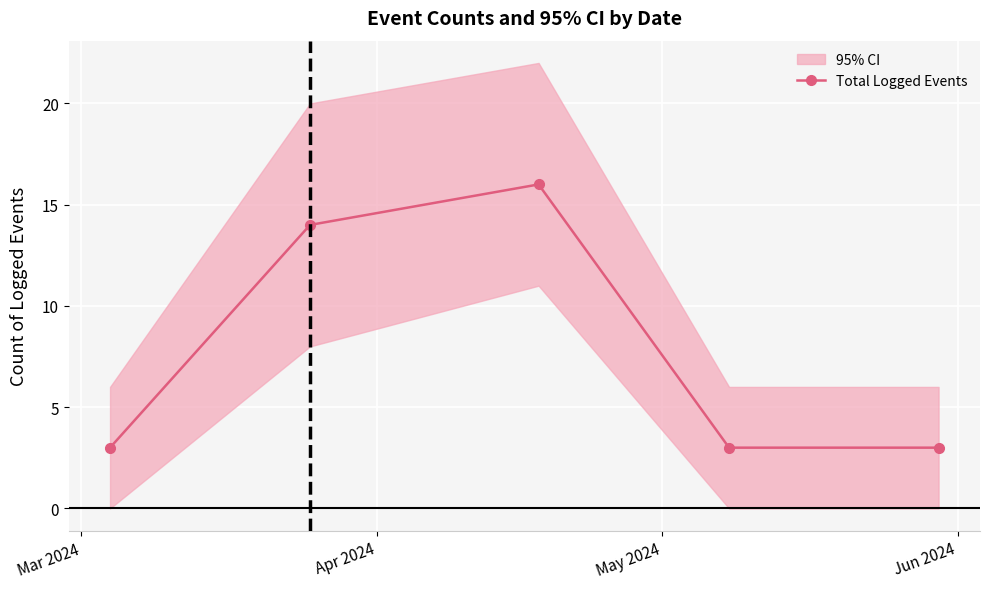

What is the value of the Total Logged Events point at the 2nd from the left?

14